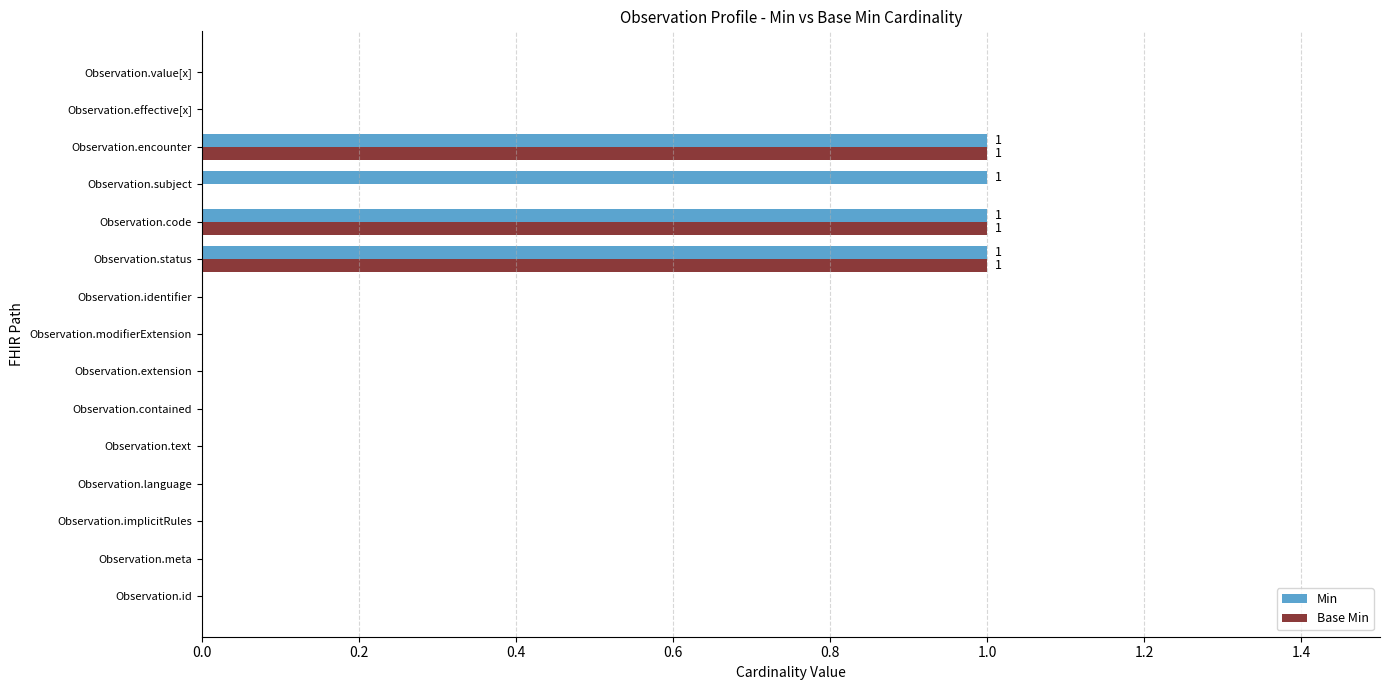

Which series has the largest total across all categories?

Min